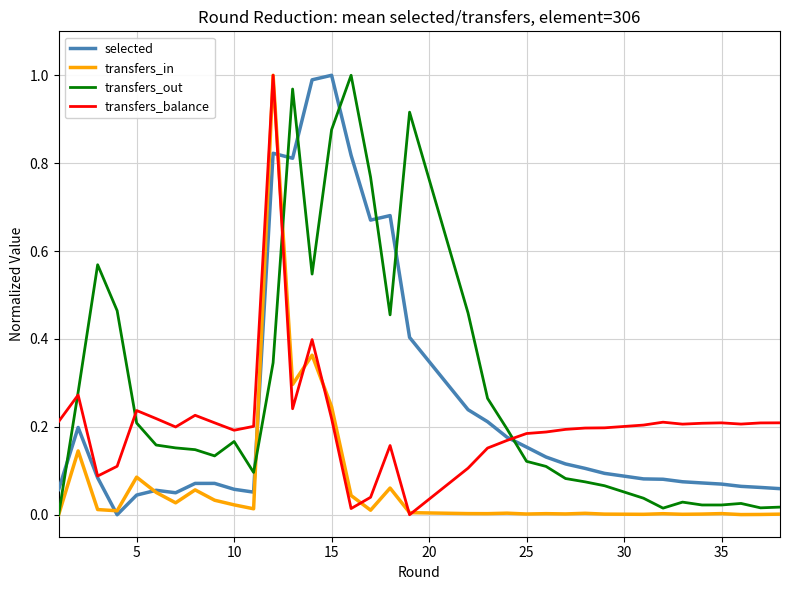

How many lines are shown in the chart?

4